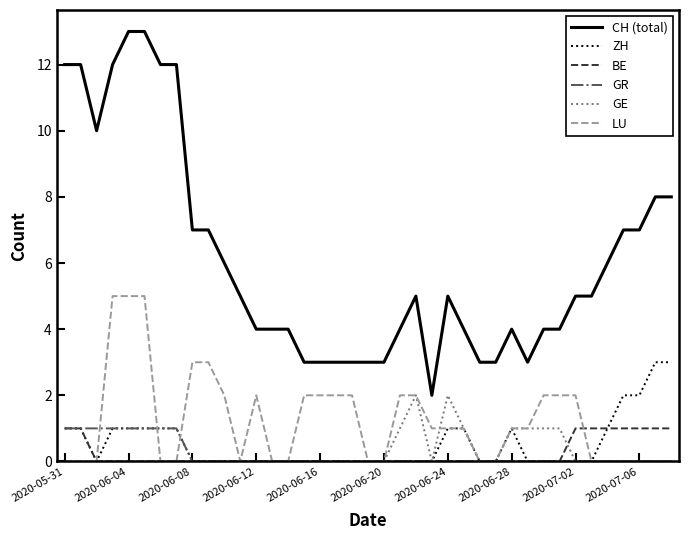

What are all the series names shown in the legend?

CH (total), ZH, BE, GR, GE, LU